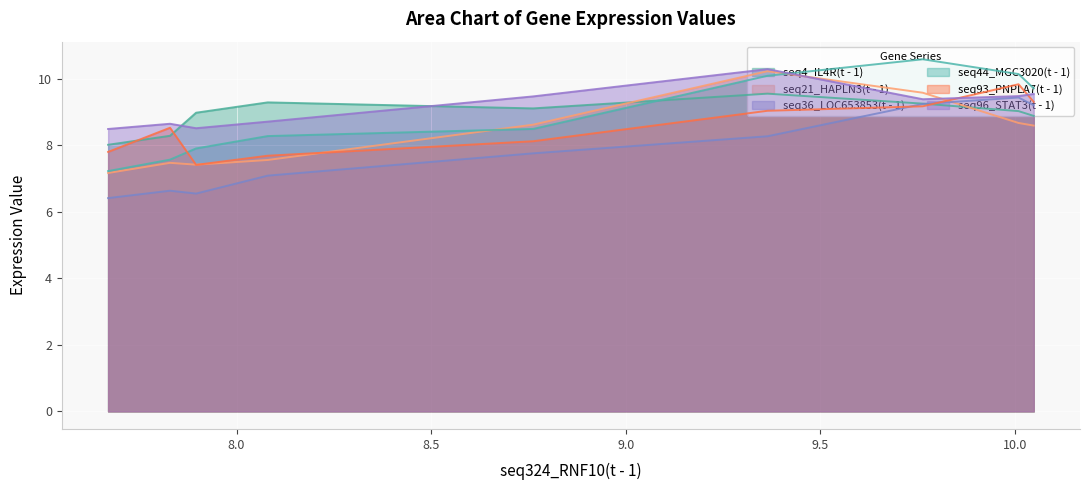

How many intersections are there between seq36_LOC653853(t - 1) and seq93_PNPLA7(t - 1)?

2